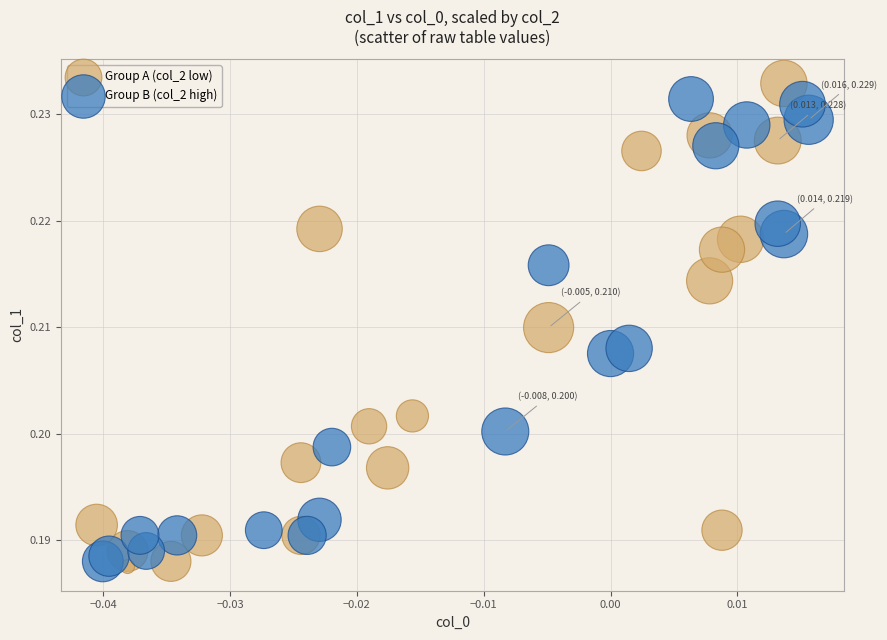

Which series has the widest spread of Y values?

Group A (col_2 low)